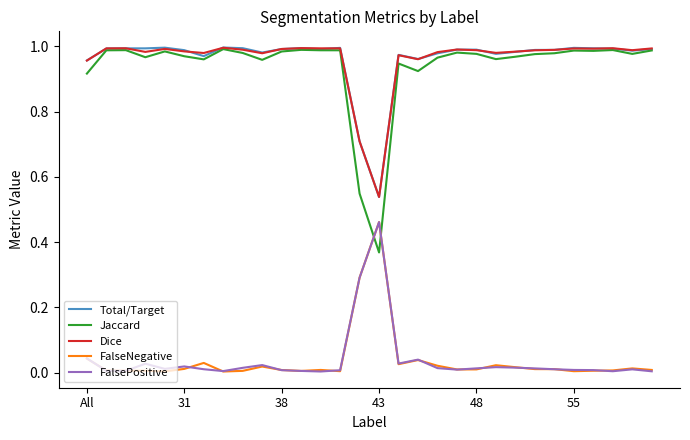

Which series has the widest spread of values?

Jaccard